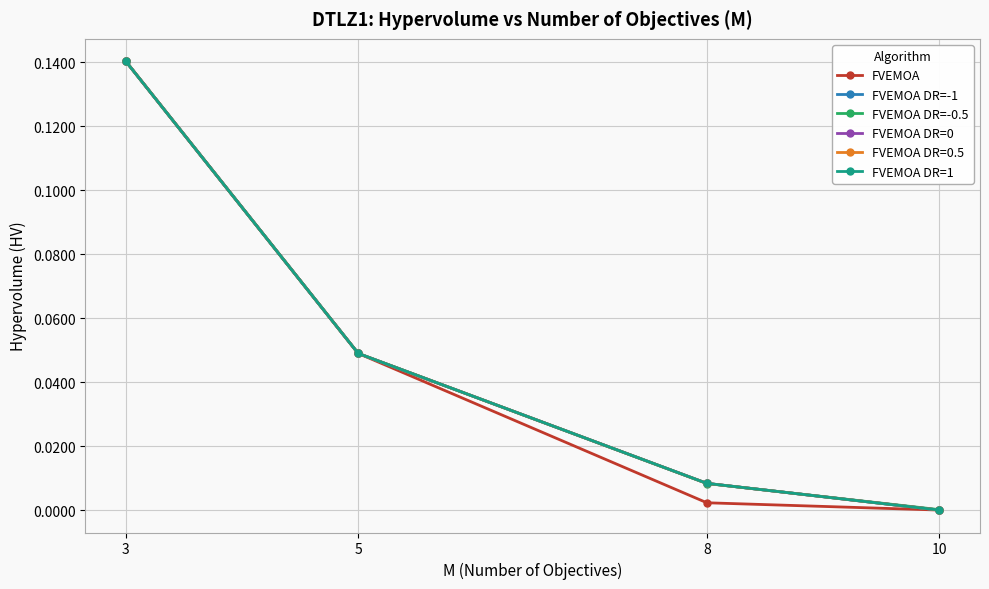

How many lines are shown in the chart?

6